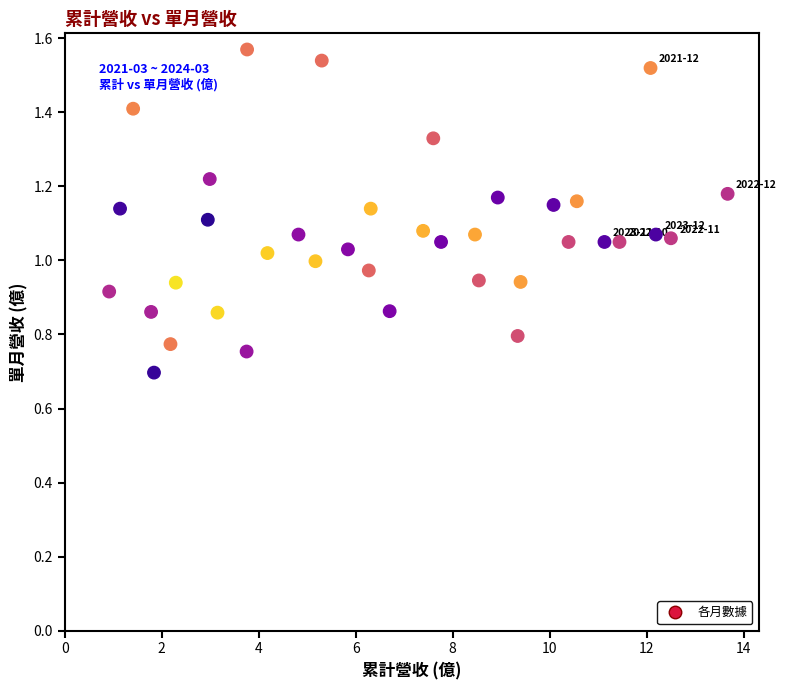

What is the range of X values (max minus min)?

12.8